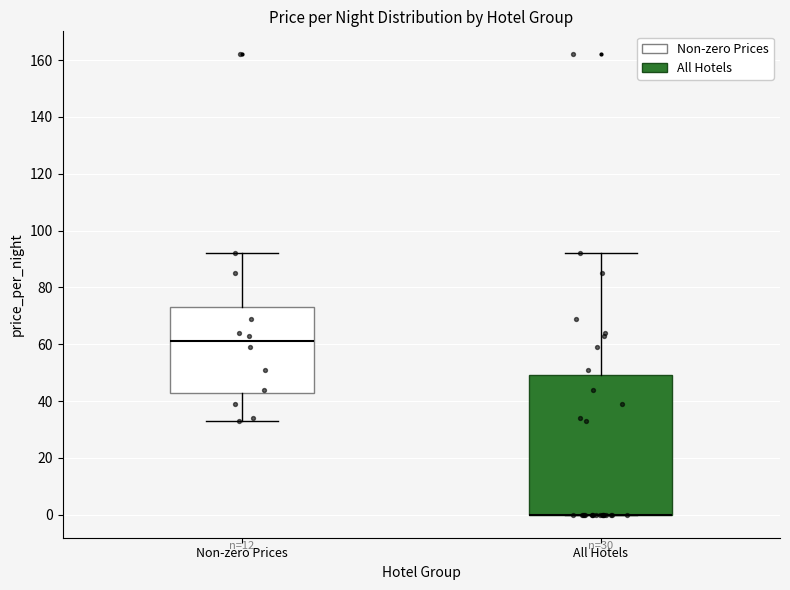

Which box is the tallest, from its lower edge to its upper edge?

All Hotels